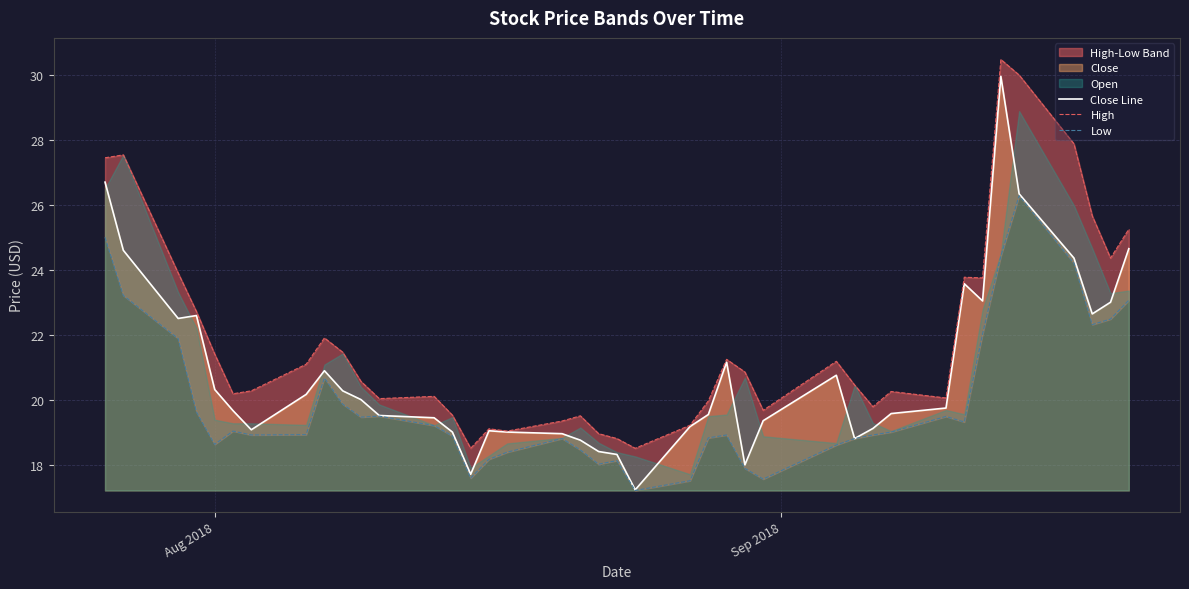

What is the highest value of the Close Line series?

30.0